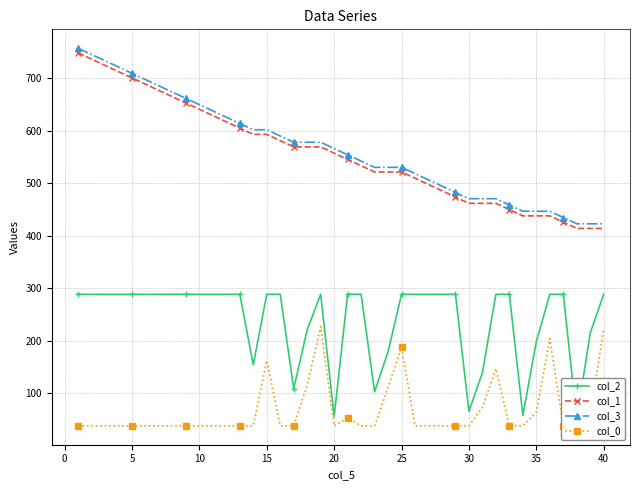

True or false: col_2 and col_1 cross at least once.

False